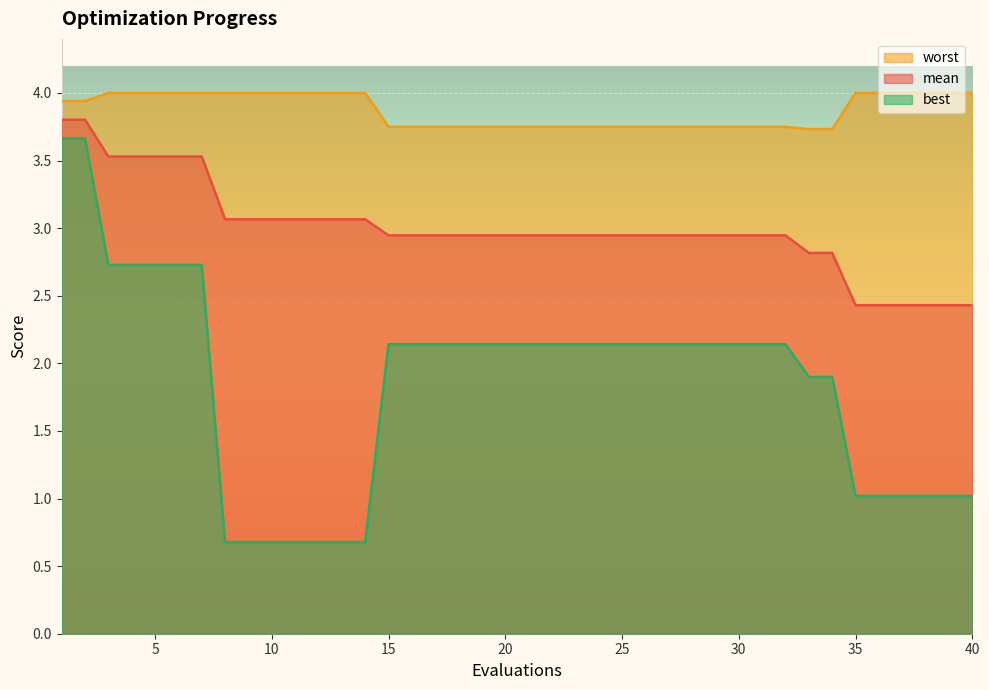

True or false: worst has a value of 1.9 at 35.

False